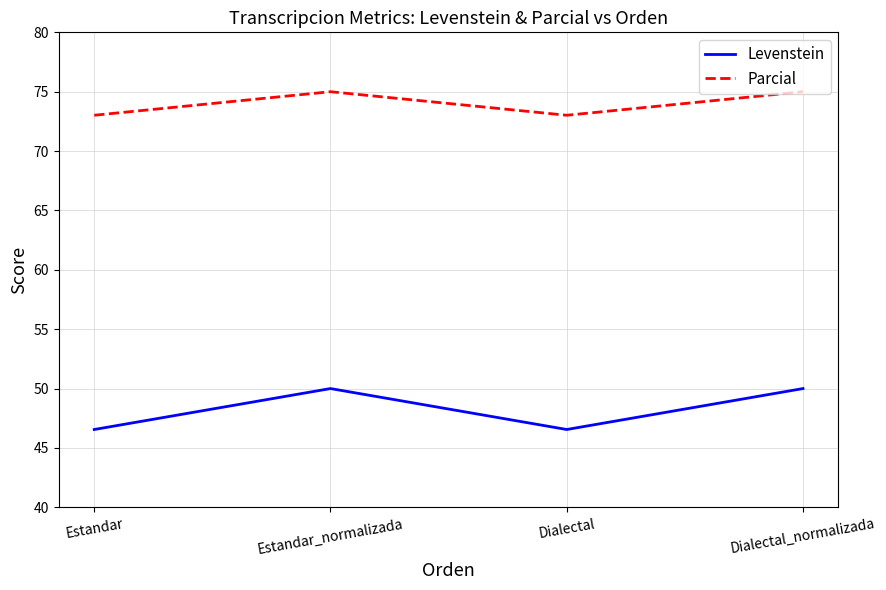

Is this an area chart (filled region under the line)?

No